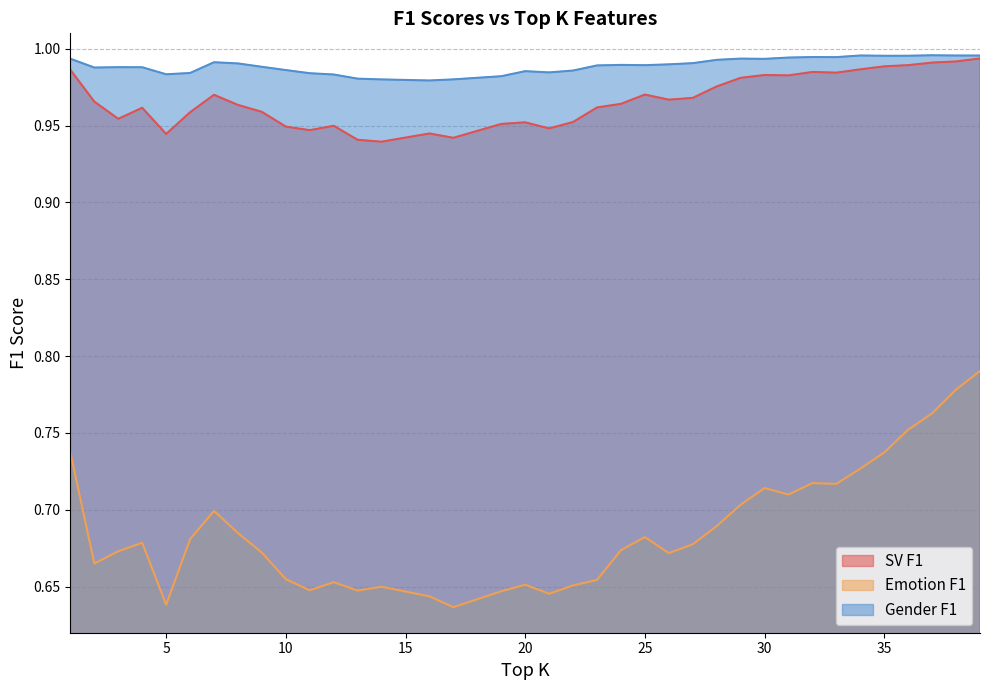

What is the total value across all series at 2?

2.6